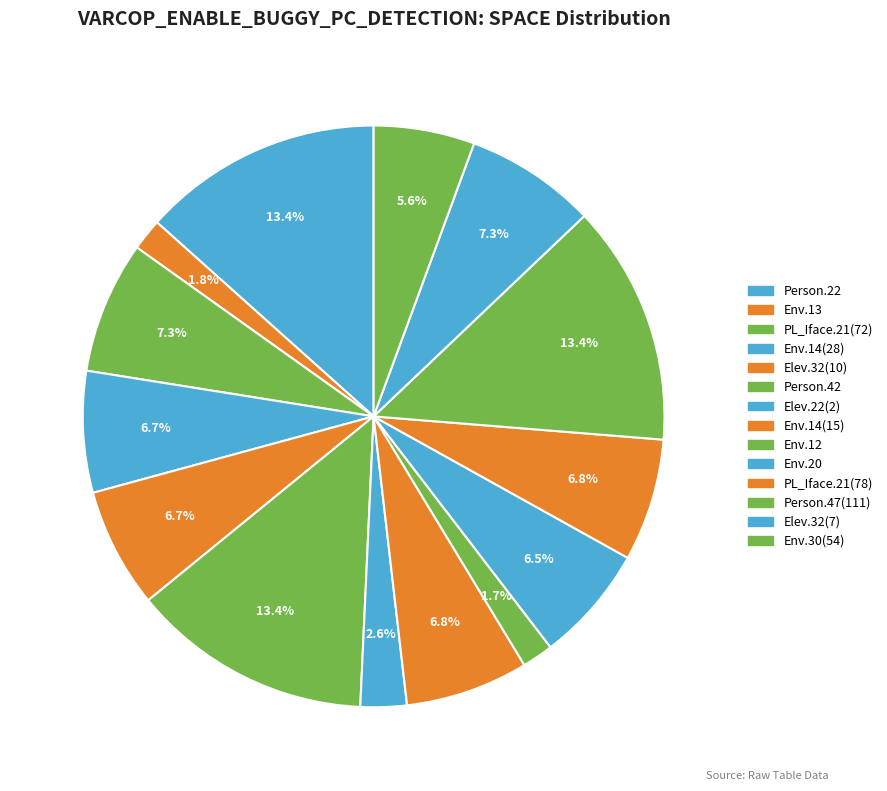

How many segments does this pie chart have?

14